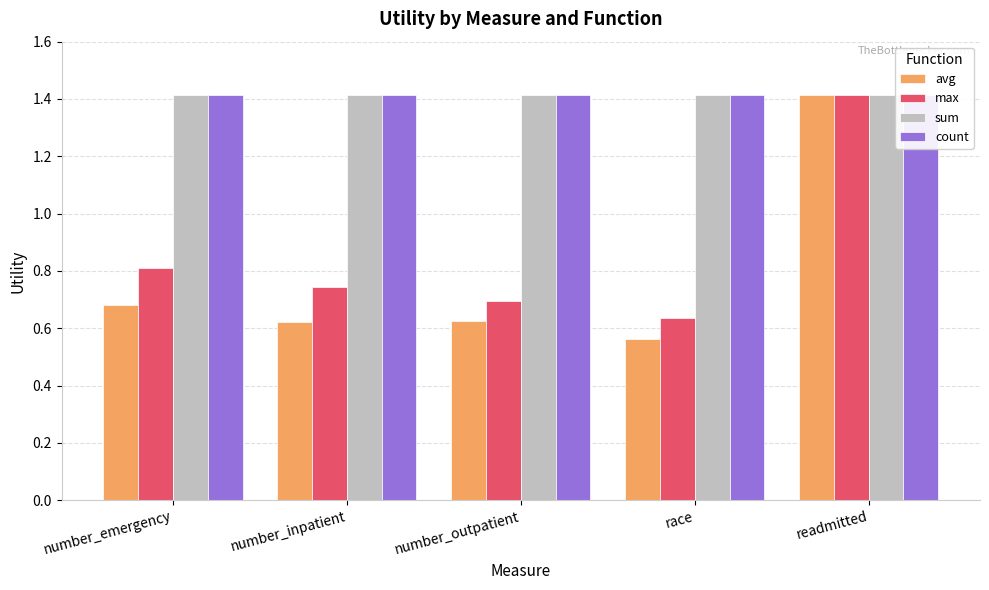

How many bars are there in total?

20